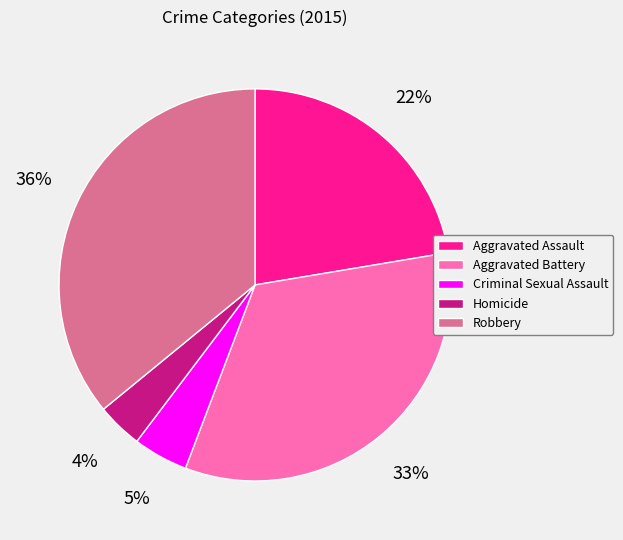

What is the ratio of the value at Aggravated Assault to the value at Robbery?

0.6